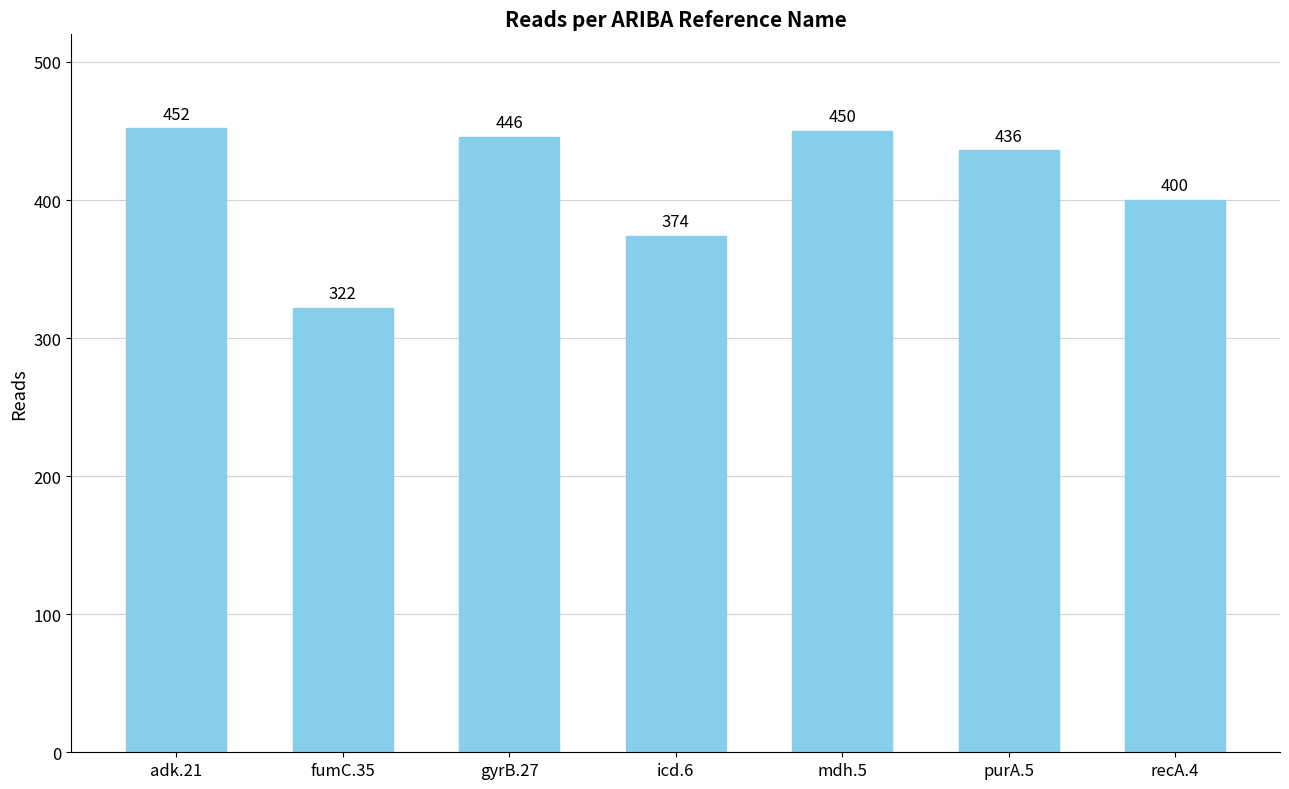

What position from the left is adk.21?

1